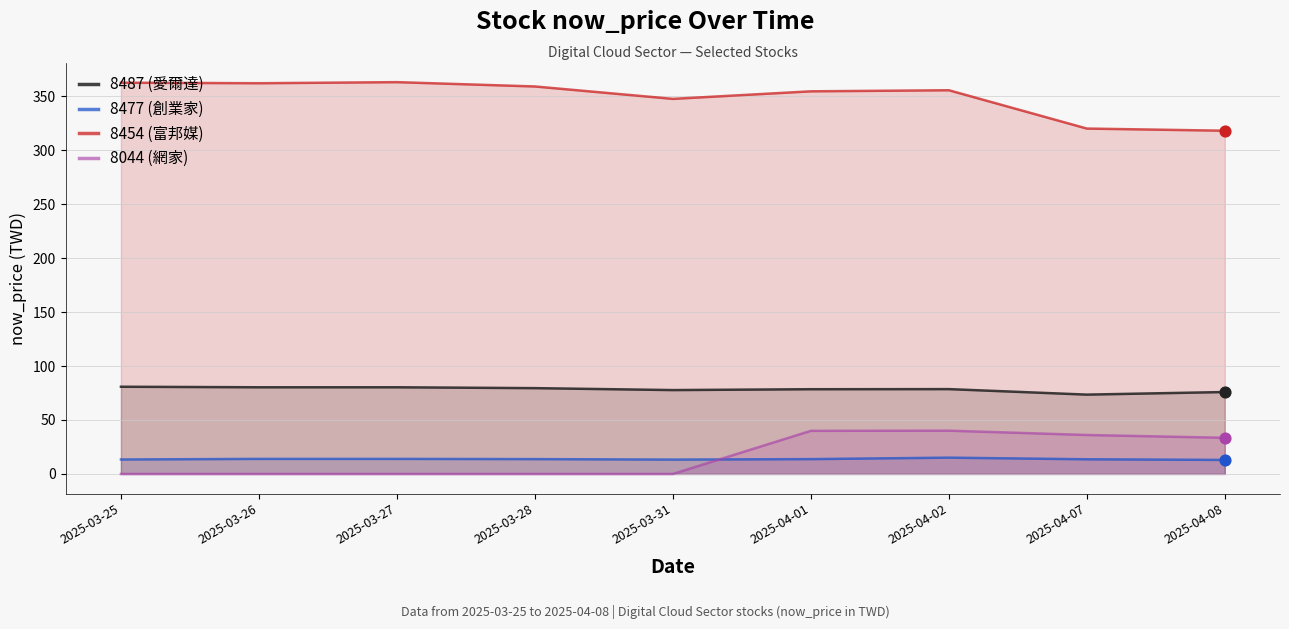

At which category is the sum across all series the highest?

2025-04-02